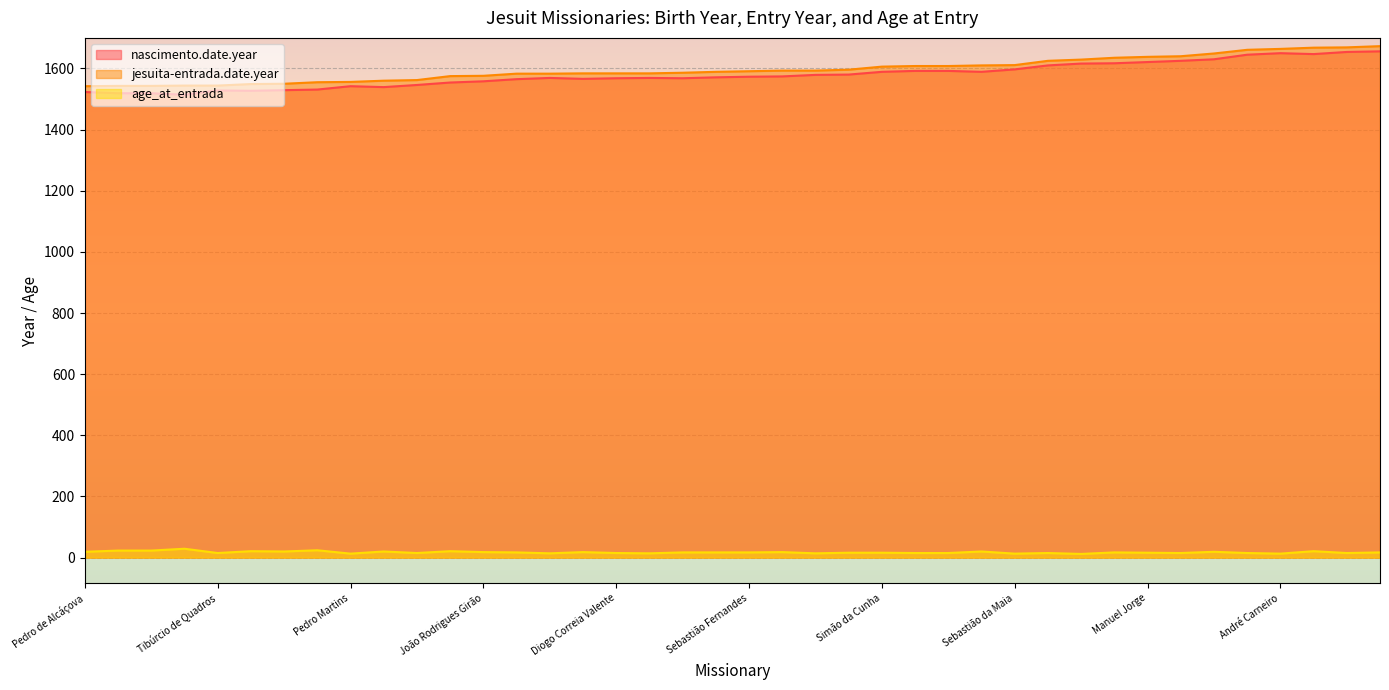

Does the chart display data point markers on the line(s)?

No